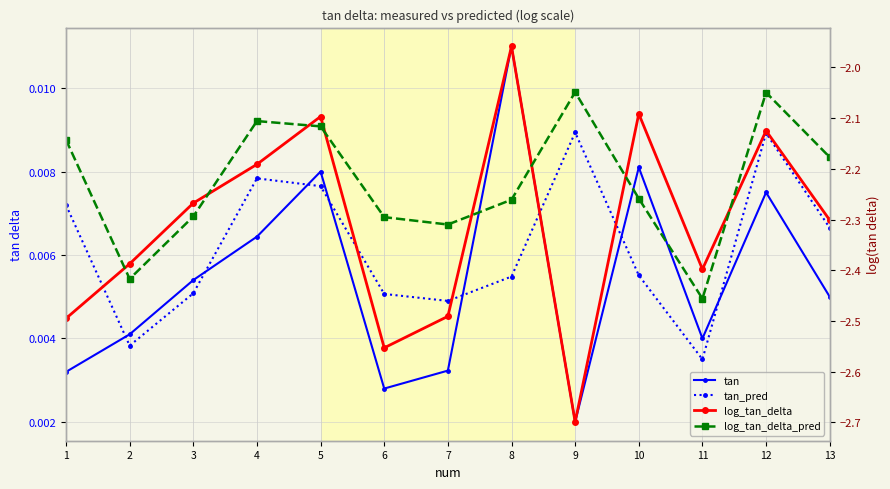

True or false: tan_pred has more than 2 interior local peaks.

True